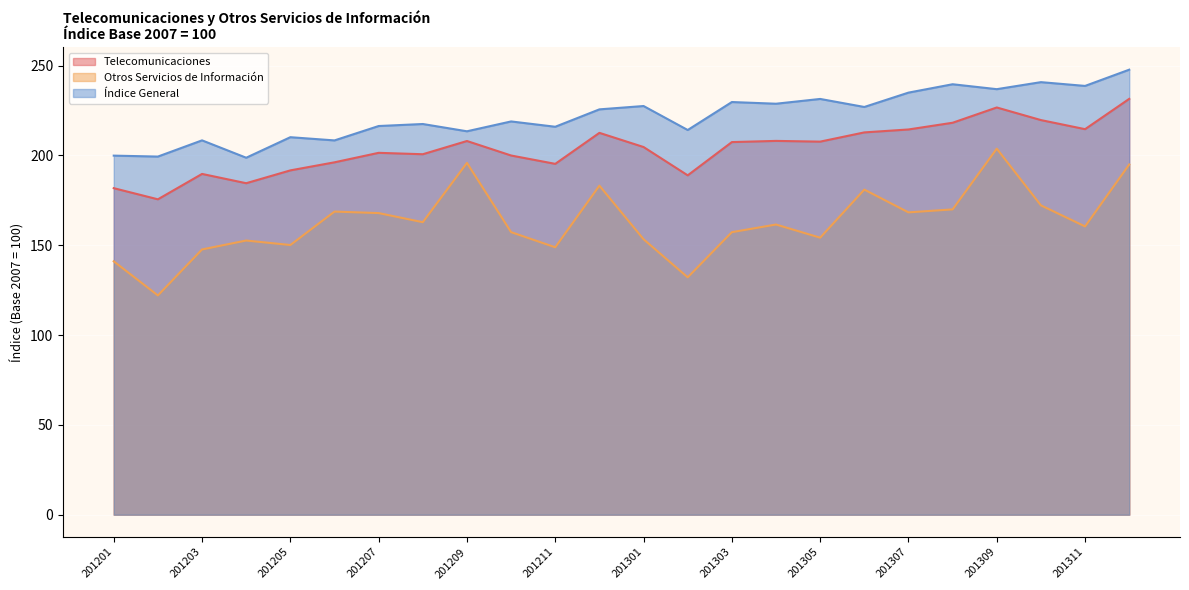

Reading left to right, list all the values displayed in this chart.

Telecomunicaciones: 201201=181.7	201202=175.5	201203=189.7	201204=184.5	201205=191.6	201206=196.1	201207=201.4	201208=200.6	201209=208.0	201210=199.9	201211=195.3	201212=212.5	201301=204.6	201302=188.9	201303=207.4	201304=208.1	201305=207.6	201306=212.8	201307=214.4	201308=218.2	201309=226.7	201310=219.6	201311=214.6	201312=231.4
Otros Servicios de Información: 201201=141.0	201202=122.0	201203=147.6	201204=152.6	201205=150.1	201206=168.7	201207=167.9	201208=162.8	201209=195.8	201210=157.3	201211=148.8	201212=183.1	201301=153.3	201302=132.1	201303=157.2	201304=161.5	201305=154.2	201306=180.9	201307=168.3	201308=169.9	201309=203.7	201310=172.2	201311=160.4	201312=194.9
Índice General: 201201=199.8	201202=199.3	201203=208.3	201204=198.7	201205=210.1	201206=208.3	201207=216.3	201208=217.4	201209=213.4	201210=218.9	201211=215.9	201212=225.6	201301=227.5	201302=214.1	201303=229.7	201304=228.7	201305=231.4	201306=226.9	201307=234.9	201308=239.6	201309=236.8	201310=240.8	201311=238.7	201312=247.7